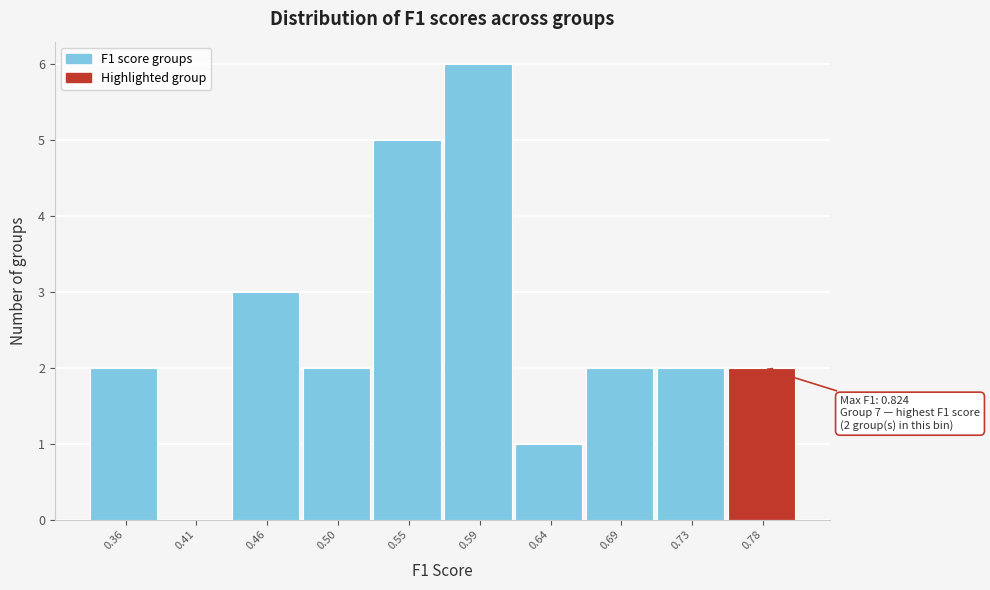

Reading right to left, extract all data points from this chart.

0.78=2	0.73=2	0.69=2	0.64=1	0.59=6	0.55=5	0.50=2	0.46=3	0.41=0	0.36=2